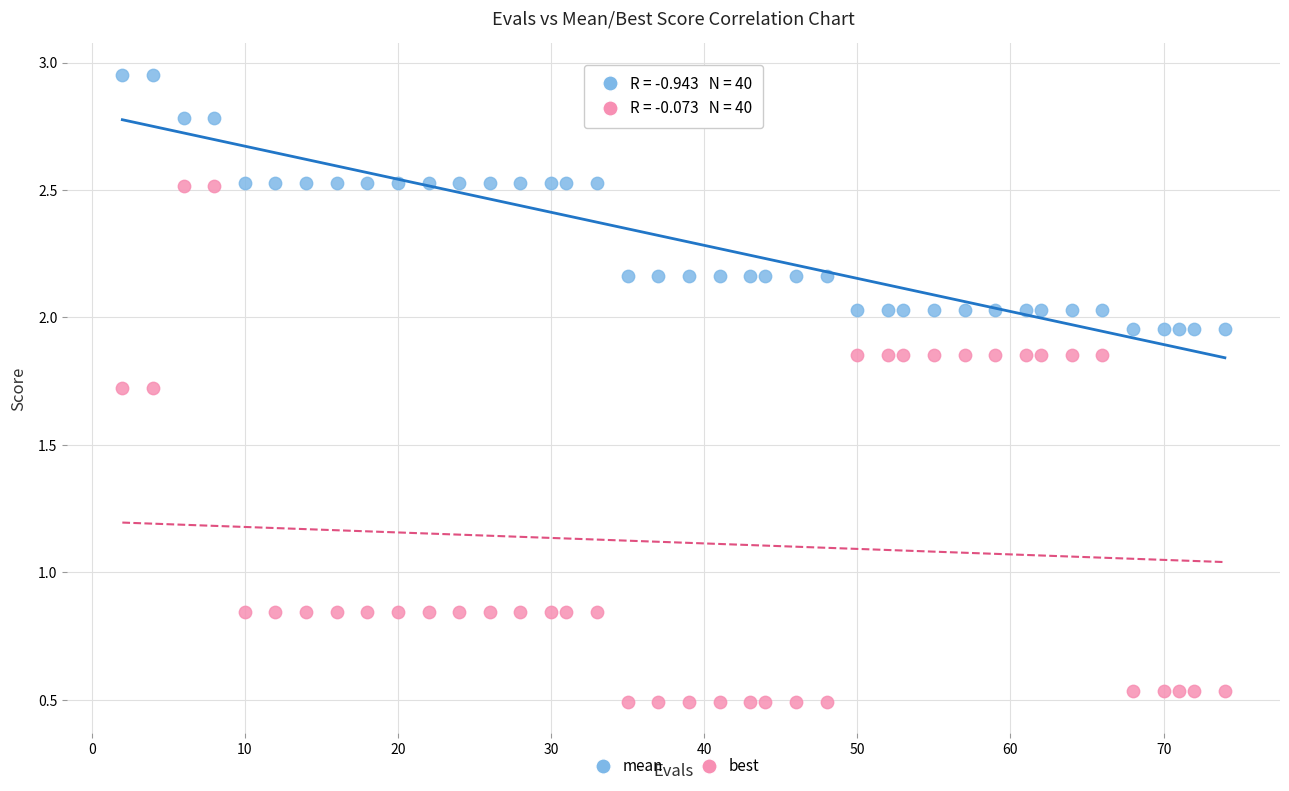

Which series contains the highest Y value?

mean